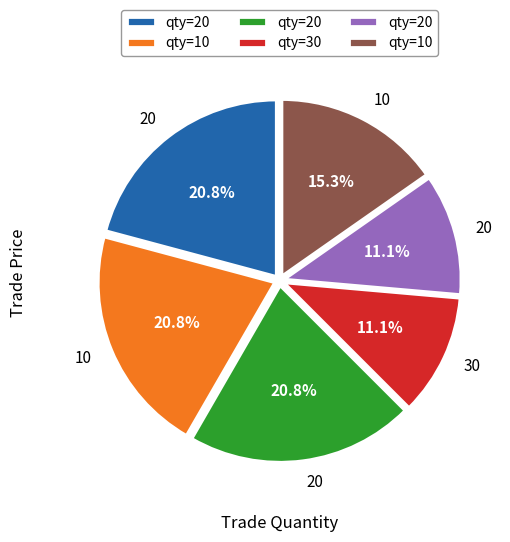

Is there a majority slice in this chart?

No